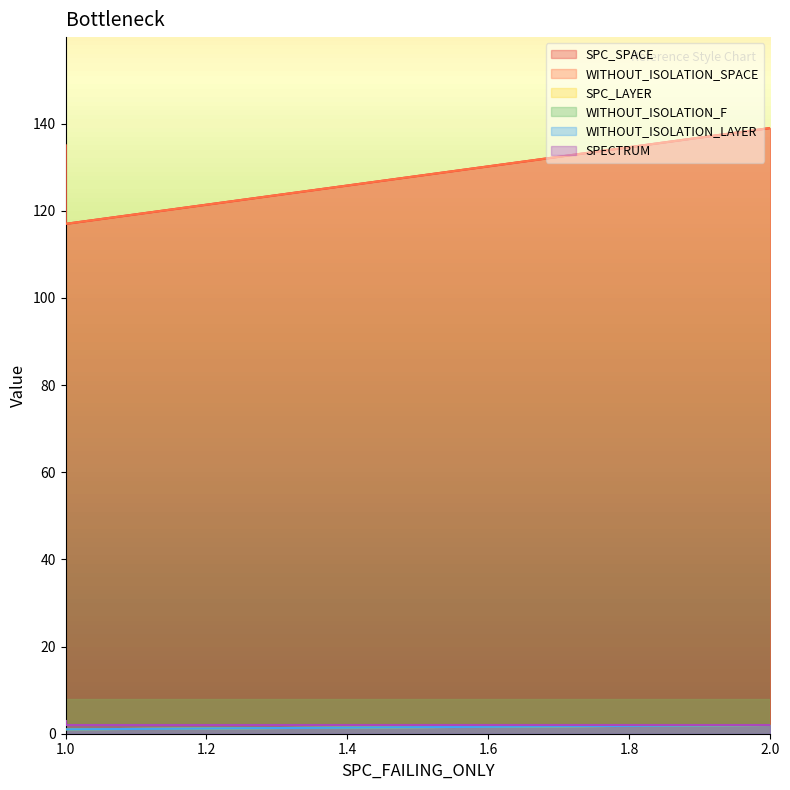

What are all the series names shown in the legend?

SPC_SPACE, WITHOUT_ISOLATION_SPACE, SPC_LAYER, WITHOUT_ISOLATION_F, WITHOUT_ISOLATION_LAYER, SPECTRUM